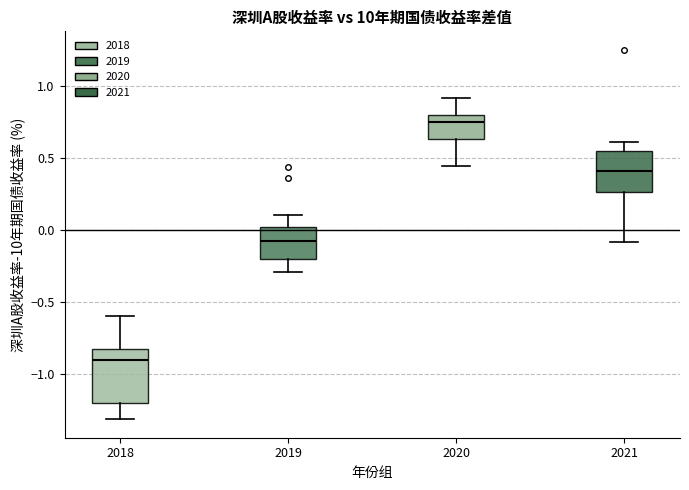

Comparing the boxes themselves (not the whiskers), which one is the tallest?

2018